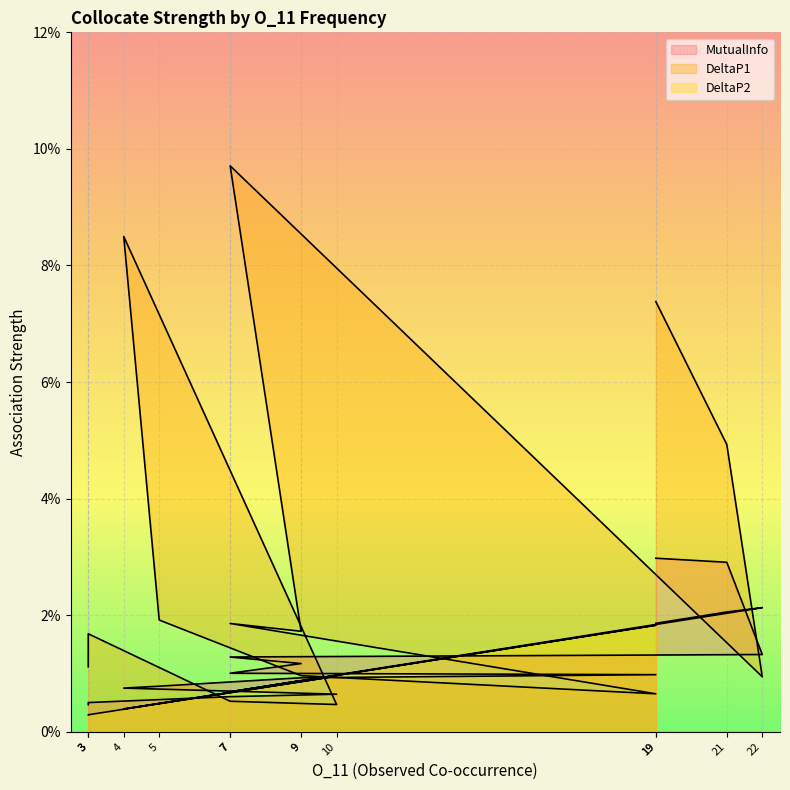

True or false: DeltaP1 and MutualInfo intersect in this chart.

True